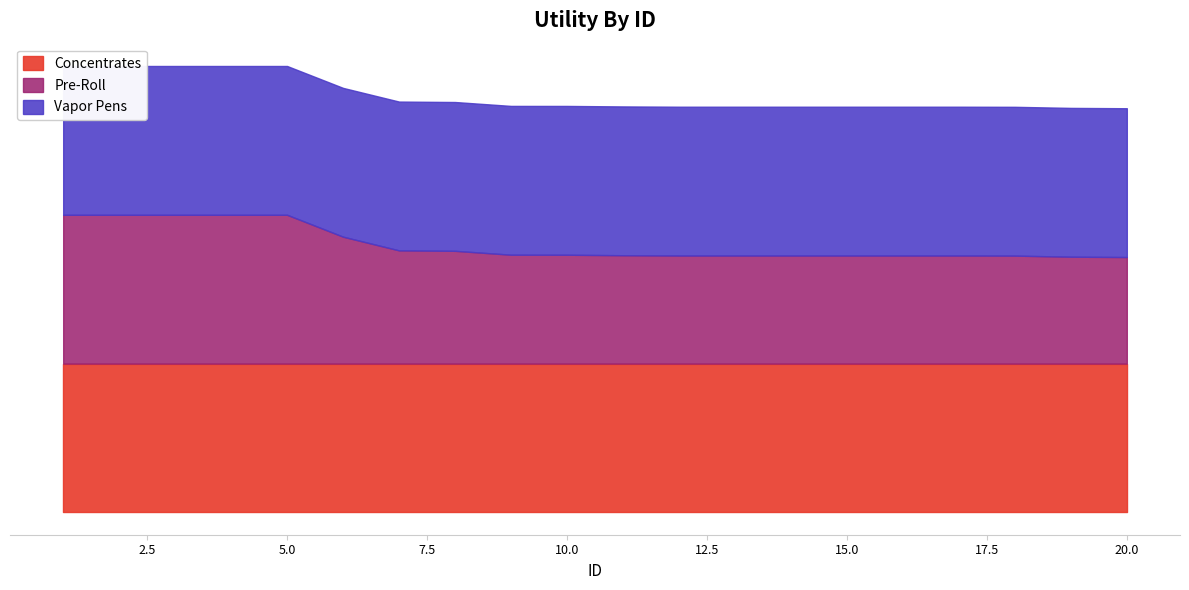

Which series changed the most between 14 and 17?

Concentrates